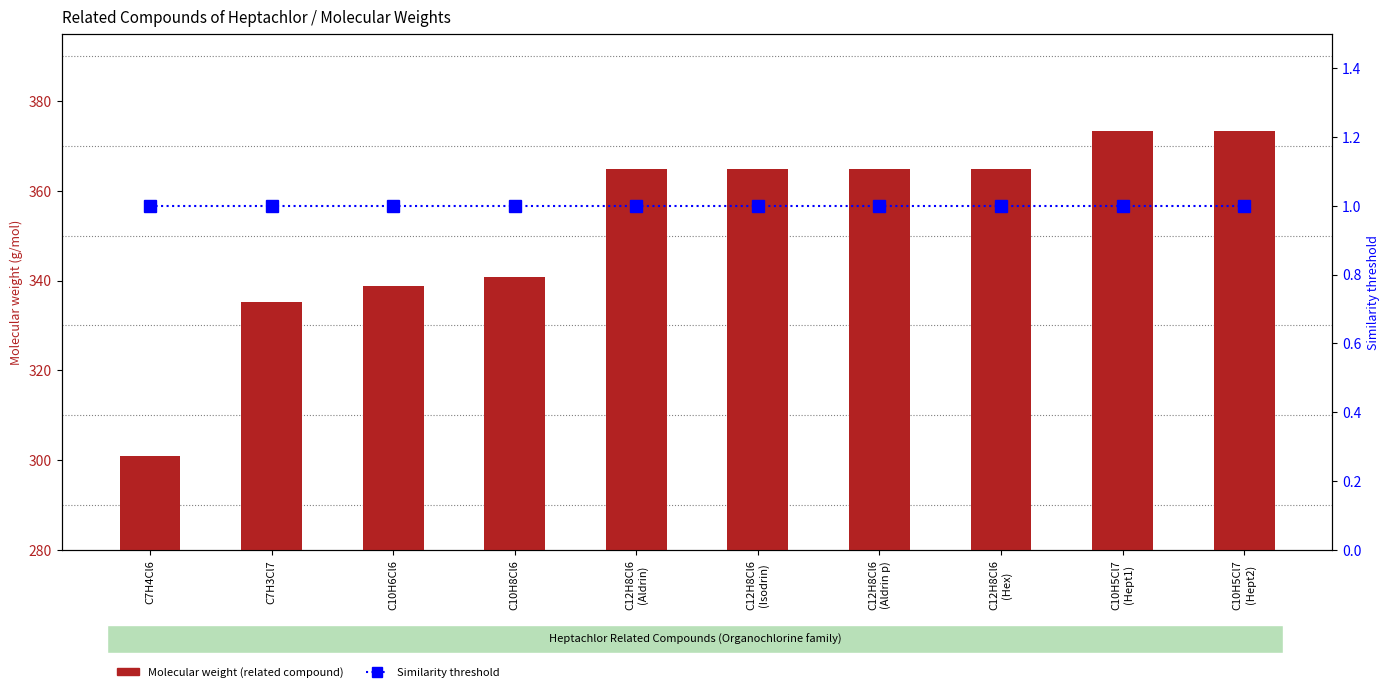

At which label is Molecular weight (related compound) closest to 337?

C7H3Cl7